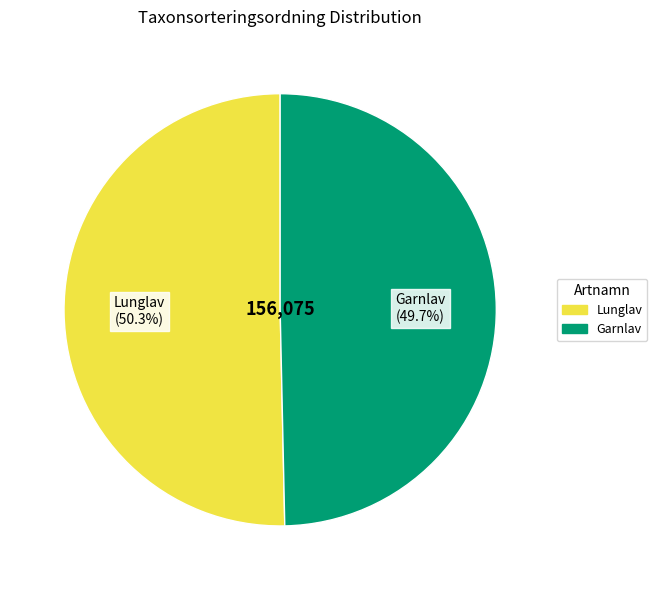

Do Garnlav and Lunglav together represent more than half of the pie?

Yes